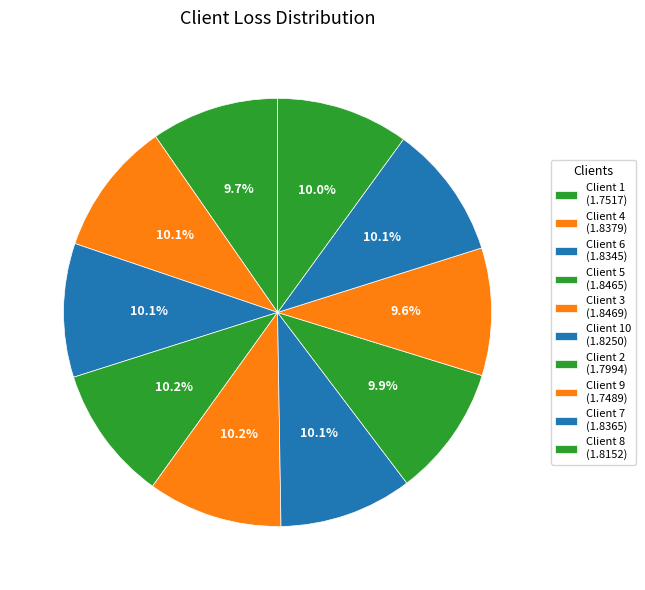

How many segments does this pie chart have?

10